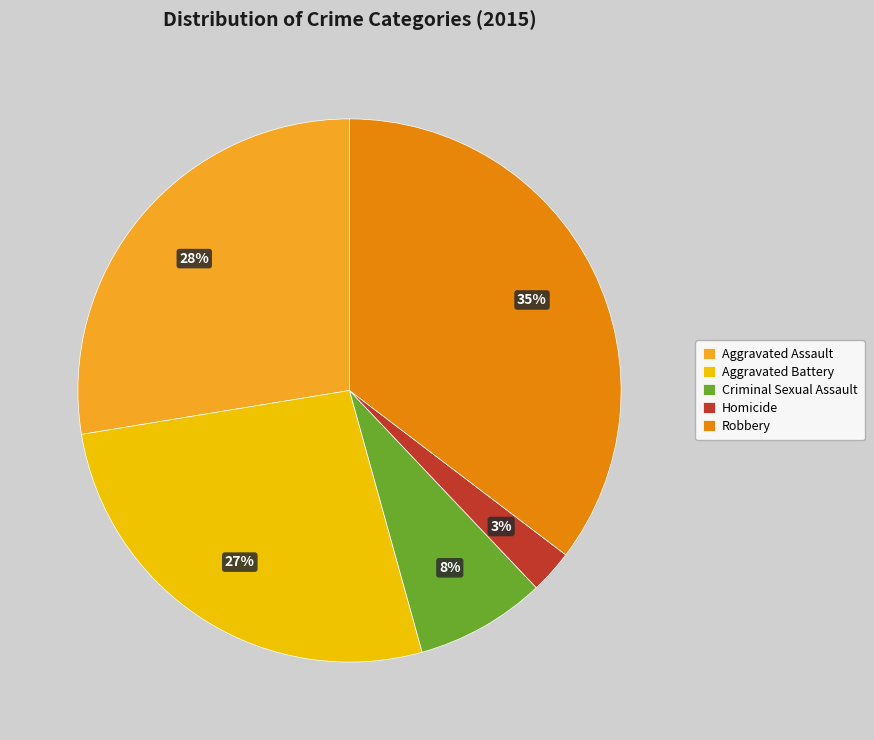

What is the ratio of the value at Aggravated Assault to the value at Aggravated Battery?

1.0